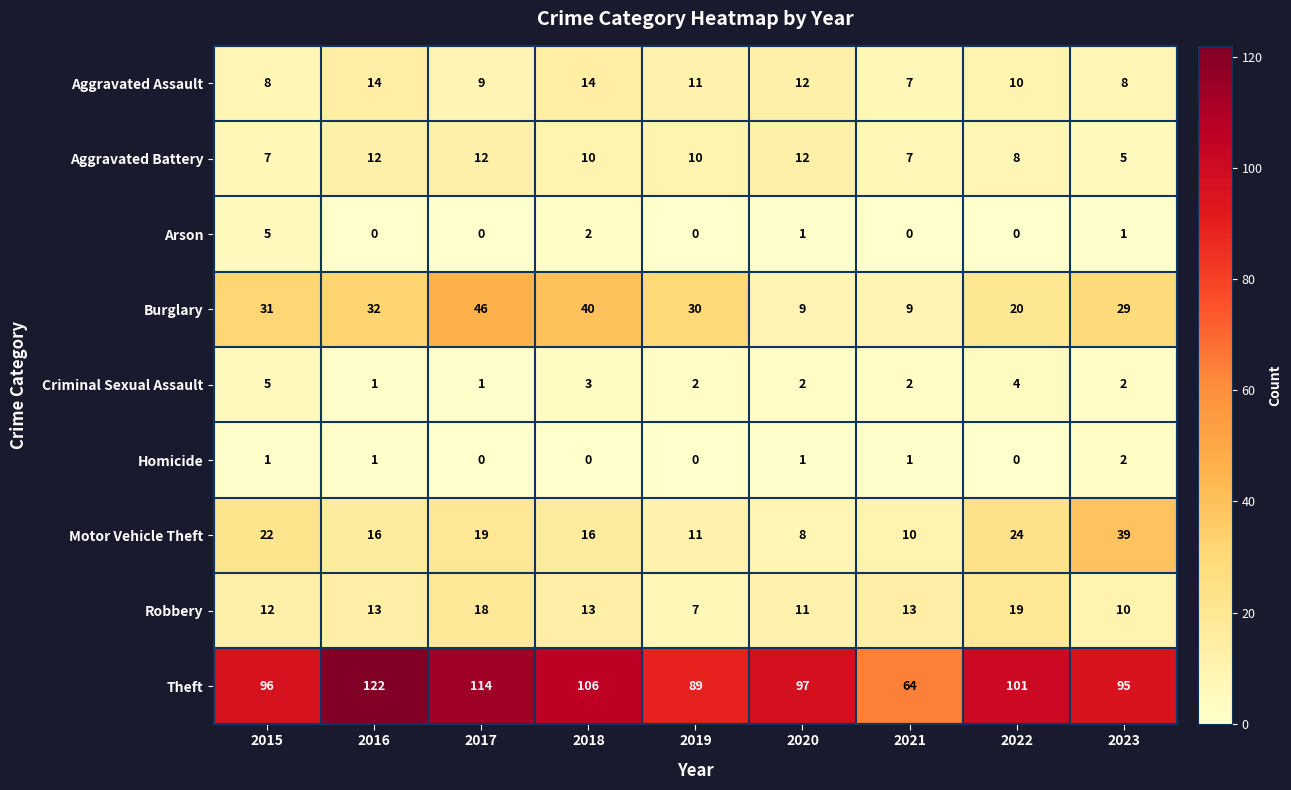

What is the sum of all Motor Vehicle Theft values?

165